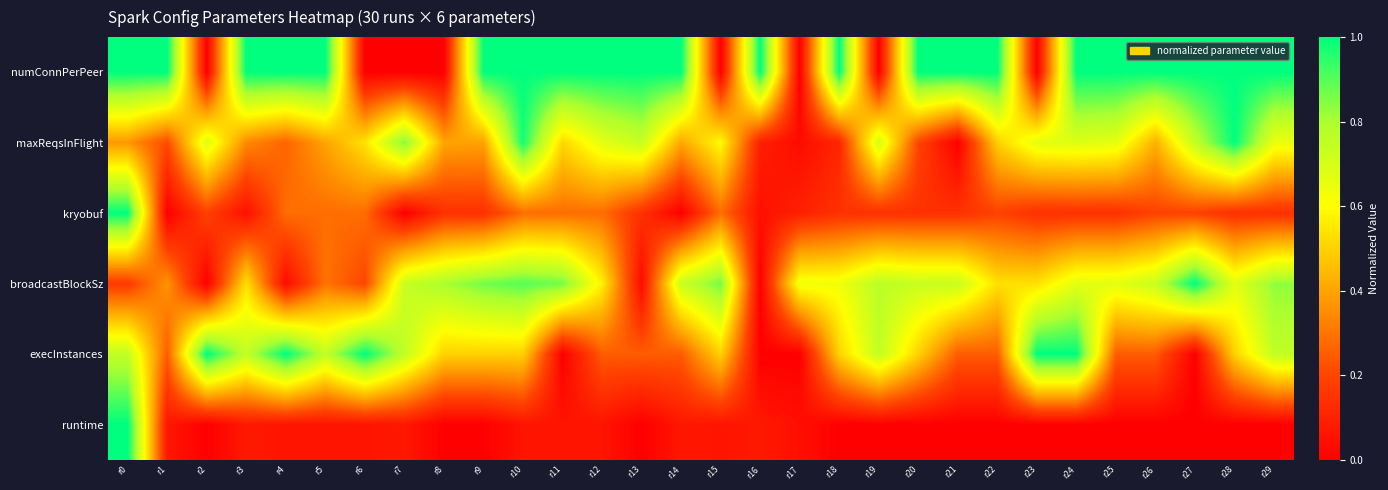

Reading left to right, transcribe all the data shown in this chart.

numConnPerPeer: r0=1.0	r1=1.0	r2=0.0	r3=1.0	r4=1.0	r5=1.0	r6=0.0	r7=0.0	r8=0.0	r9=1.0	r10=1.0	r11=1.0	r12=1.0	r13=1.0	r14=1.0	r15=0.0	r16=1.0	r17=0.0	r18=1.0	r19=0.0	r20=1.0	r21=1.0	r22=1.0	r23=0.0	r24=1.0	r25=1.0	r26=1.0	r27=1.0	r28=1.0	r29=1.0
maxReqsInFlight: r0=0.4	r1=0.2	r2=0.7	r3=0.3	r4=0.3	r5=0.4	r6=0.5	r7=0.9	r8=0.4	r9=0.4	r10=1.0	r11=0.5	r12=0.7	r13=0.7	r14=0.4	r15=0.6	r16=0.1	r17=0.0	r18=0.1	r19=0.7	r20=0.2	r21=0.0	r22=0.5	r23=0.7	r24=0.7	r25=0.7	r26=0.4	r27=0.7	r28=1.0	r29=0.6
kryobuf: r0=1.0	r1=0.0	r2=0.2	r3=0.0	r4=0.3	r5=0.3	r6=0.3	r7=0.0	r8=0.1	r9=0.1	r10=0.3	r11=0.3	r12=0.3	r13=0.1	r14=0.0	r15=0.3	r16=0.0	r17=0.1	r18=0.1	r19=0.1	r20=0.1	r21=0.1	r22=0.2	r23=0.1	r24=0.1	r25=0.1	r26=0.2	r27=0.2	r28=0.1	r29=0.1
broadcastBlockSz: r0=0.2	r1=0.4	r2=0.0	r3=0.5	r4=0.0	r5=0.3	r6=0.2	r7=0.7	r8=0.8	r9=0.9	r10=0.9	r11=0.9	r12=0.6	r13=0.0	r14=0.7	r15=0.9	r16=0.0	r17=0.6	r18=0.6	r19=0.8	r20=0.7	r21=0.7	r22=0.5	r23=0.5	r24=0.7	r25=0.7	r26=0.7	r27=1.0	r28=0.7	r29=0.8
execInstances: r0=0.8	r1=0.2	r2=1.0	r3=0.8	r4=1.0	r5=0.8	r6=1.0	r7=0.8	r8=0.5	r9=0.5	r10=0.5	r11=0.0	r12=0.2	r13=0.2	r14=0.2	r15=0.5	r16=0.0	r17=0.0	r18=0.5	r19=0.8	r20=0.5	r21=0.2	r22=0.2	r23=1.0	r24=1.0	r25=0.2	r26=0.2	r27=0.0	r28=0.5	r29=0.8
runtime: r0=1.0	r1=0.1	r2=0.0	r3=0.1	r4=0.1	r5=0.1	r6=0.1	r7=0.1	r8=0.0	r9=0.0	r10=0.1	r11=0.1	r12=0.1	r13=0.0	r14=0.1	r15=0.1	r16=0.1	r17=0.0	r18=0.0	r19=0.0	r20=0.0	r21=0.0	r22=0.0	r23=0.0	r24=0.0	r25=0.0	r26=0.0	r27=0.0	r28=0.0	r29=0.0